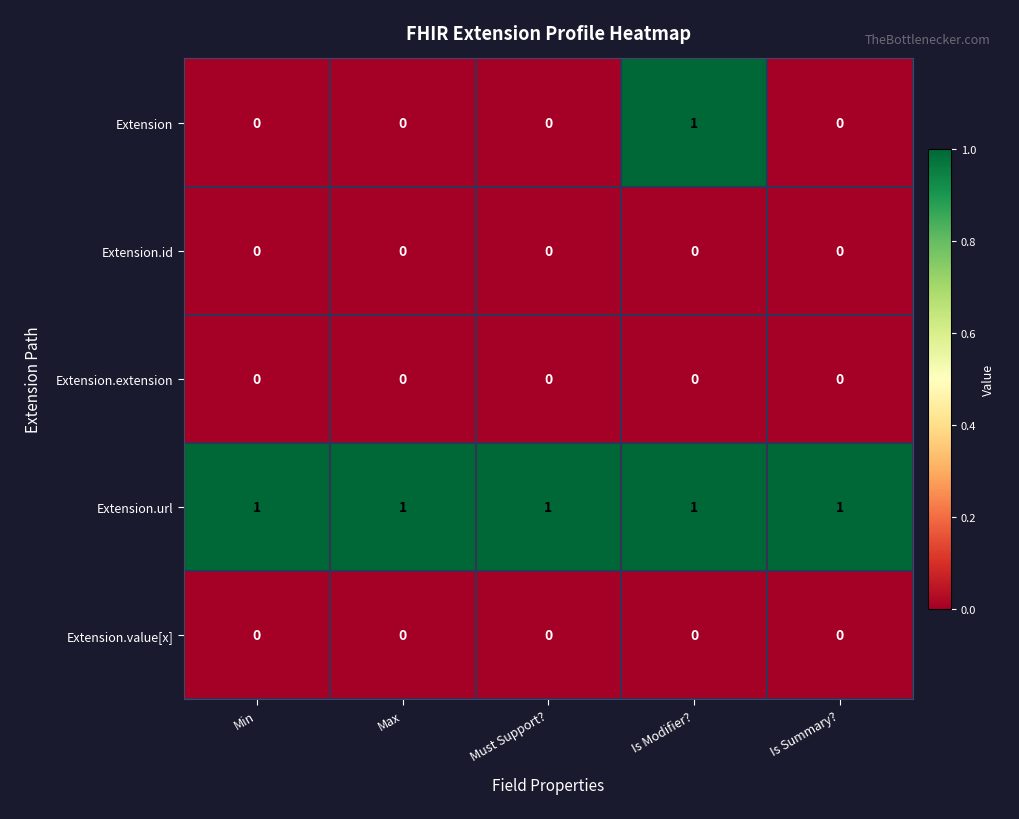

Reading left to right, transcribe all the data shown in this chart.

Extension: Min=0	Max=0	Must Support?=0	Is Modifier?=1	Is Summary?=0
Extension.id: Min=0	Max=0	Must Support?=0	Is Modifier?=0	Is Summary?=0
Extension.extension: Min=0	Max=0	Must Support?=0	Is Modifier?=0	Is Summary?=0
Extension.url: Min=1	Max=1	Must Support?=1	Is Modifier?=1	Is Summary?=1
Extension.value[x]: Min=0	Max=0	Must Support?=0	Is Modifier?=0	Is Summary?=0